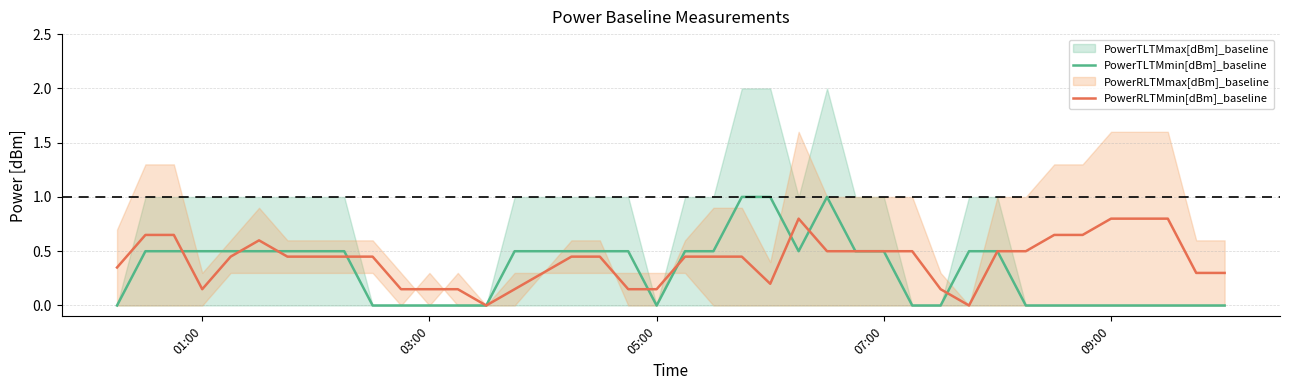

True or false: PowerRLTMmin[dBm]_baseline has a value of 0.3 at 07:00.

False